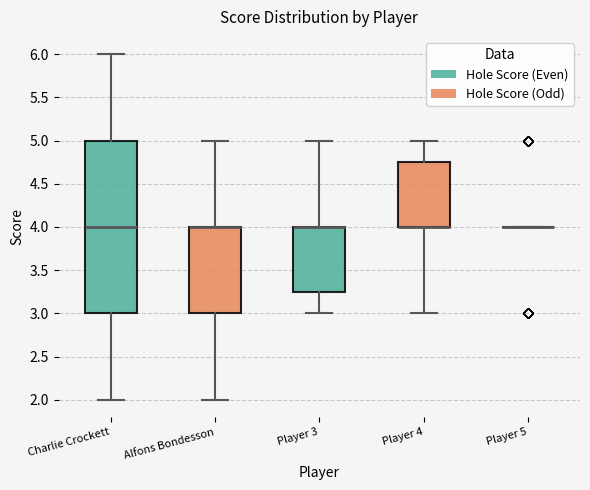

Reading left to right, read every box against the y-axis: the position of its median line, the range the box covers, and the ends of its whiskers. The values are not printed on the chart, so give them approximately, as read against the axis.

Charlie Crockett: median 4.00, box 3.00 to 5.00, whiskers 2.00 to 6.00
Alfons Bondesson: median 4.00 (drawn on the box's upper edge), box 3.00 to 4.00, whiskers 2.00 to 5.00
Player 3: median 4.00 (drawn on the box's upper edge), box 3.25 to 4.00, whiskers 3.00 to 5.00
Player 4: median 4.00 (drawn on the box's lower edge), box 4.00 to 4.75, whiskers 3.00 to 5.00
Player 5: box collapsed to a line at 4.00, whiskers 4.00 to 4.00